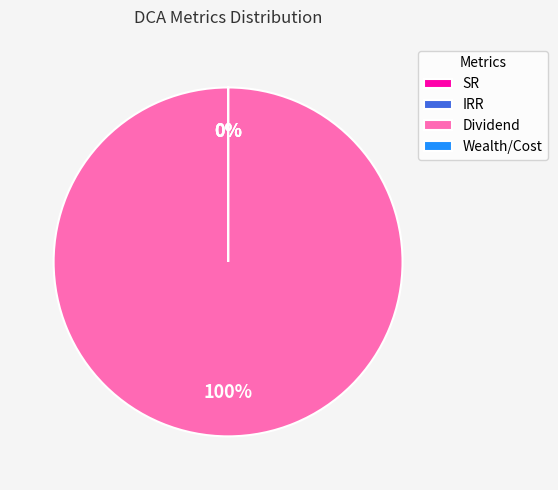

Which category has the biggest portion of the pie?

Dividend